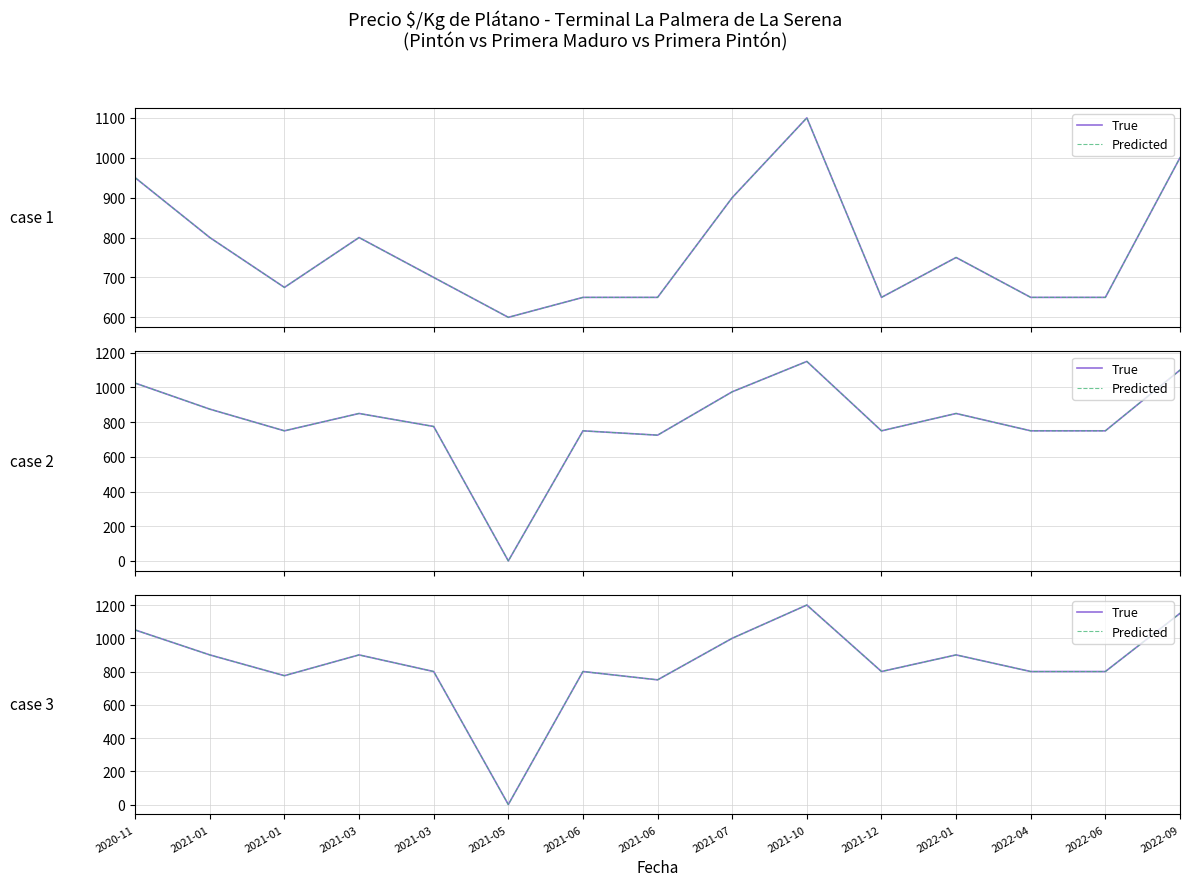

What is the label of the 6th point from the left?

2021-05